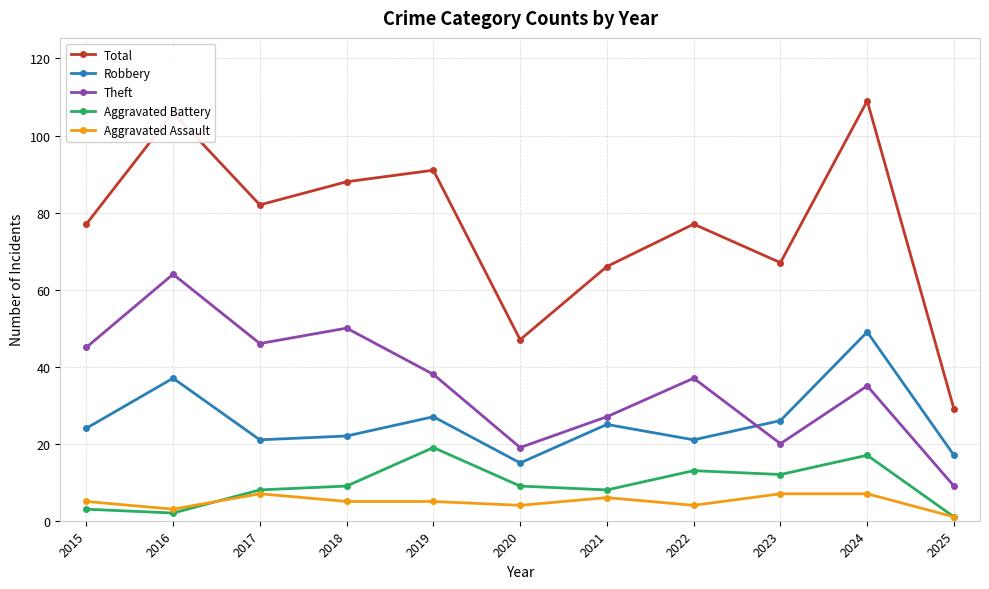

Reading right to left, what are all the values shown in this chart?

Total: 2025=29	2024=109	2023=67	2022=77	2021=66	2020=47	2019=91	2018=88	2017=82	2016=106	2015=77
Robbery: 2025=17	2024=49	2023=26	2022=21	2021=25	2020=15	2019=27	2018=22	2017=21	2016=37	2015=24
Theft: 2025=9	2024=35	2023=20	2022=37	2021=27	2020=19	2019=38	2018=50	2017=46	2016=64	2015=45
Aggravated Battery: 2025=1	2024=17	2023=12	2022=13	2021=8	2020=9	2019=19	2018=9	2017=8	2016=2	2015=3
Aggravated Assault: 2025=1	2024=7	2023=7	2022=4	2021=6	2020=4	2019=5	2018=5	2017=7	2016=3	2015=5